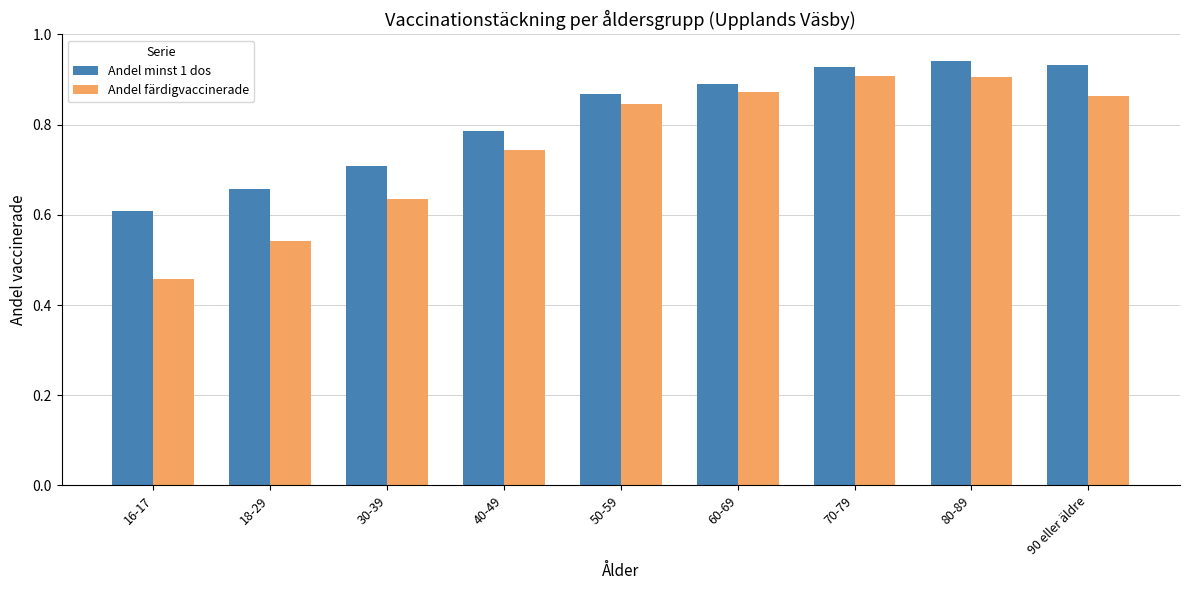

How many bars are there in each group?

2